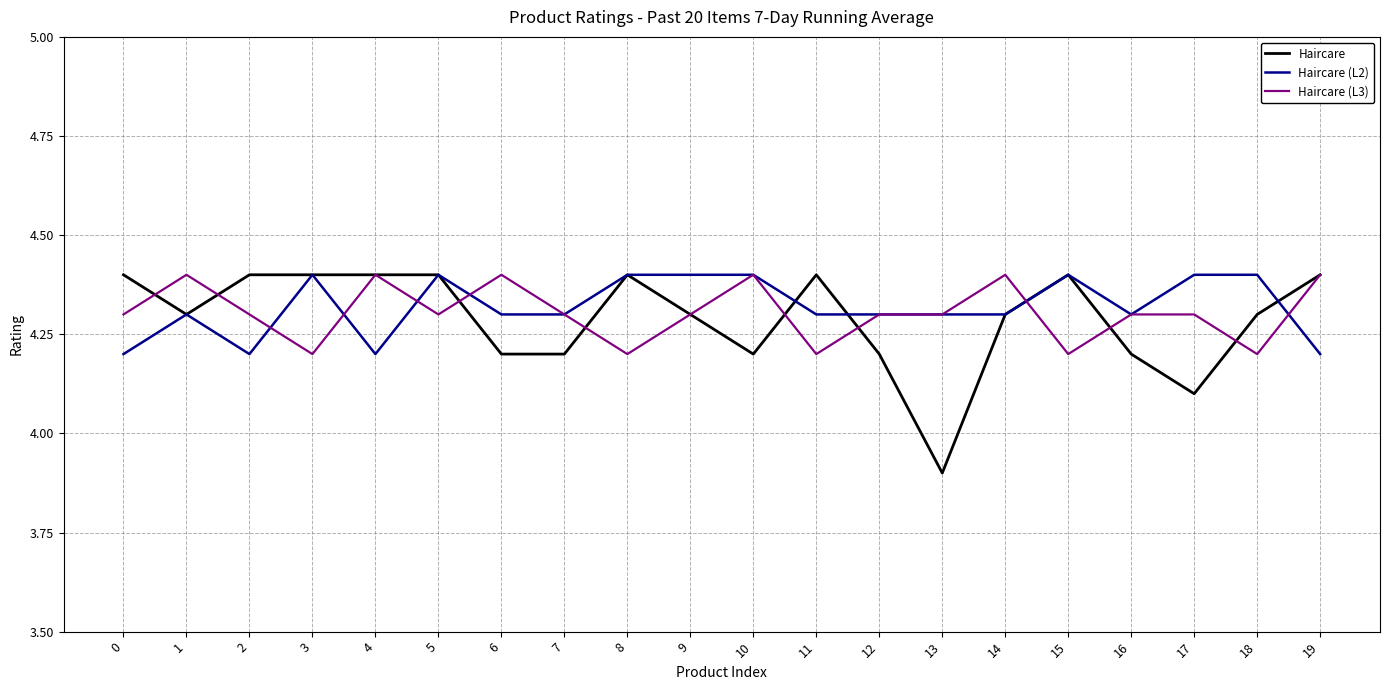

Which series has the largest range (max minus min)?

Haircare